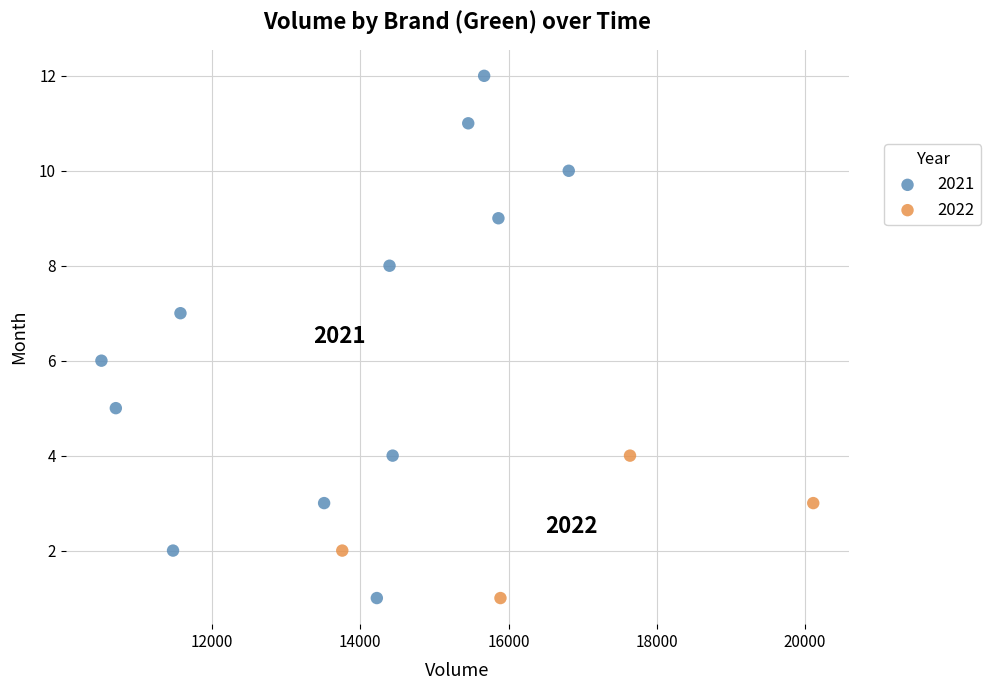

Which series has the largest Y range (max minus min)?

2021